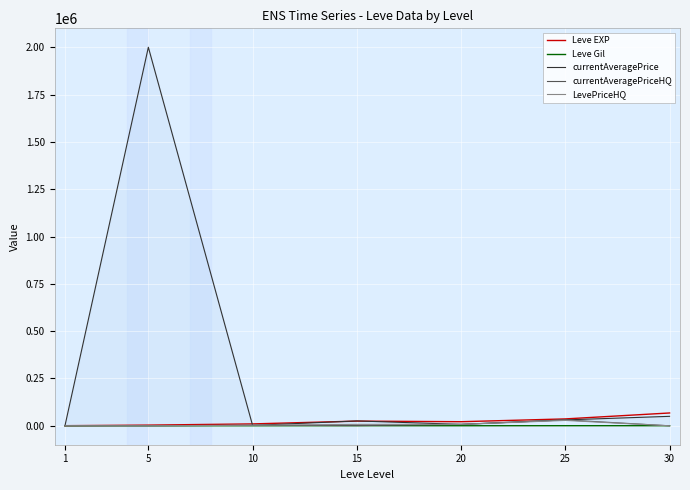

Which has a higher value, 15 or 25?

25